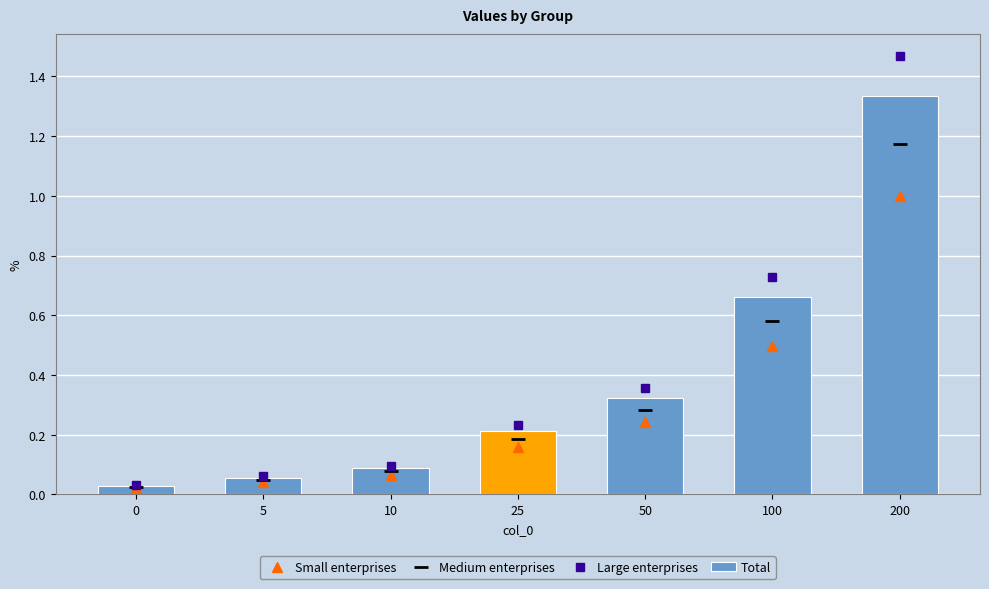

The Small enterprises series shows 0.8 at 100. True or false?

False